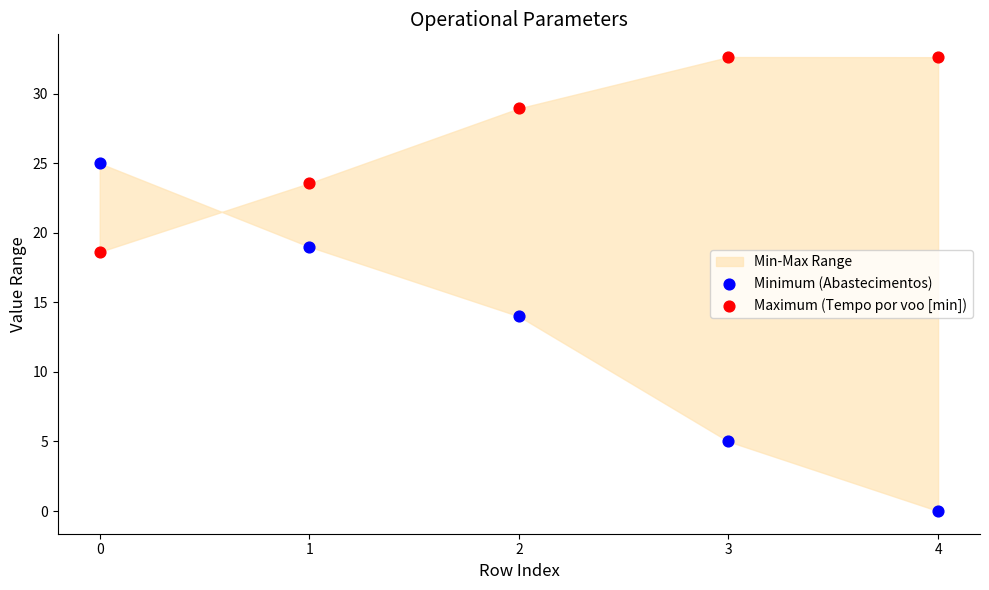

Which series contains the highest Y value?

Maximum (Tempo por voo [min])